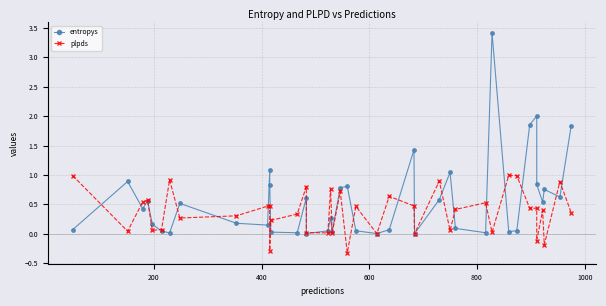

True or false: entropys has more than 2 interior local peaks.

True